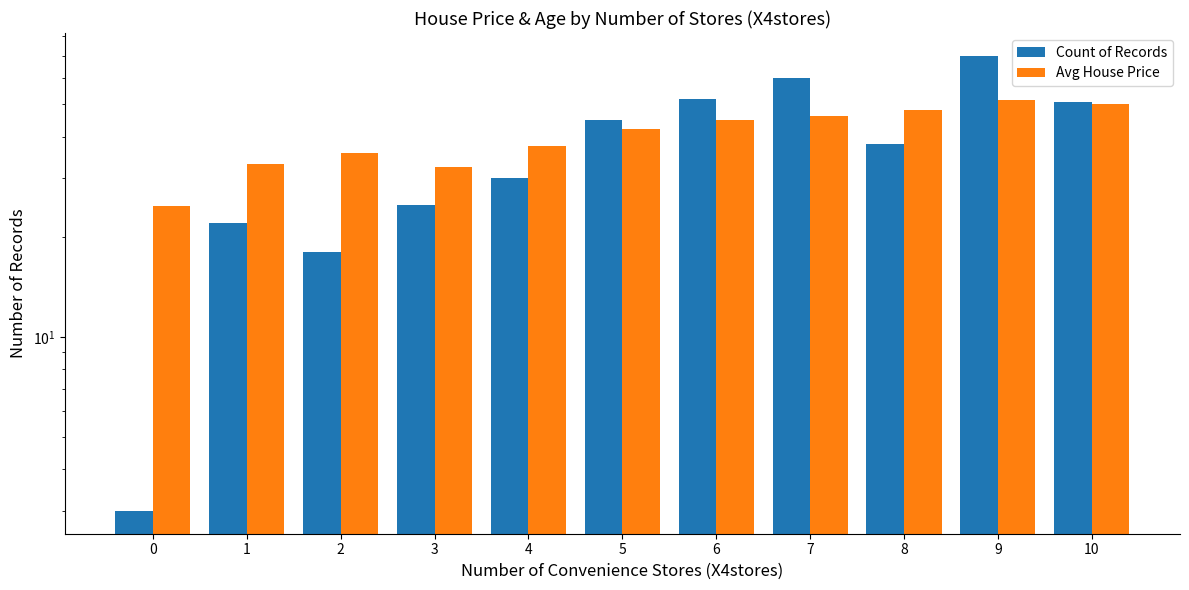

Does the chart contain any negative values?

No